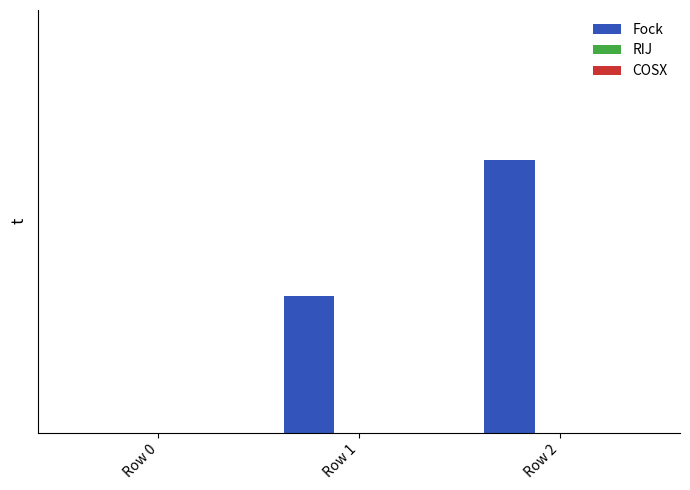

Are the bars horizontal?

No